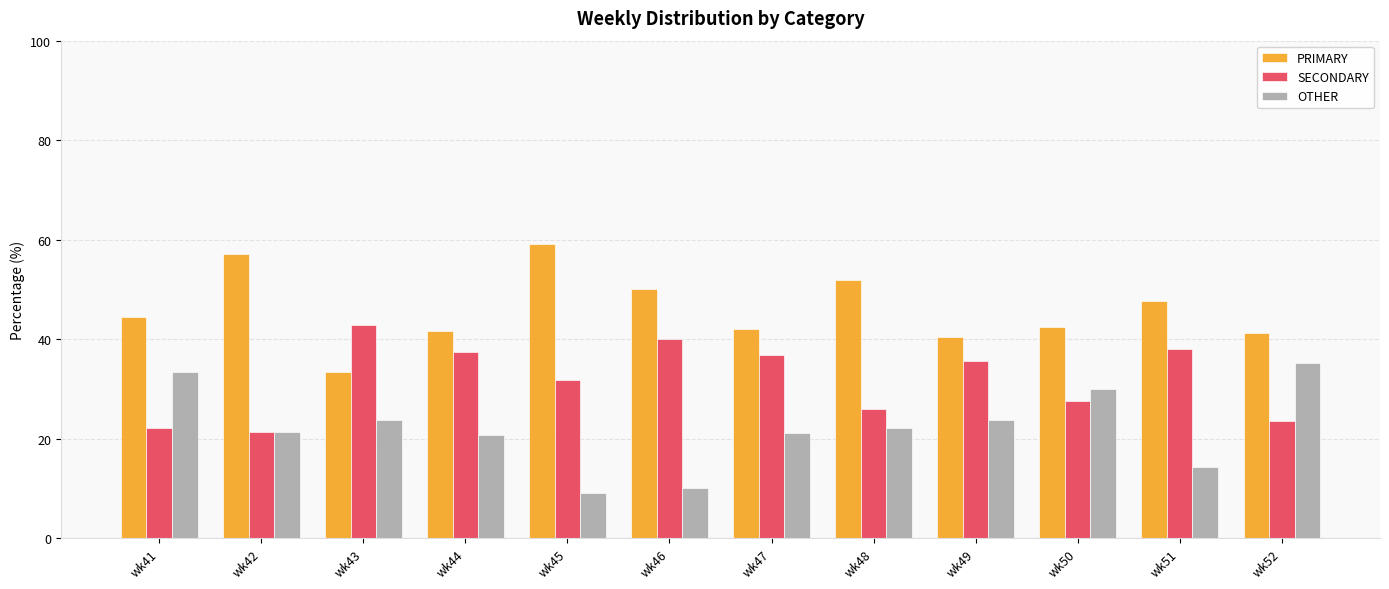

What is the spread (max minus min) of values at wk47?

21.1